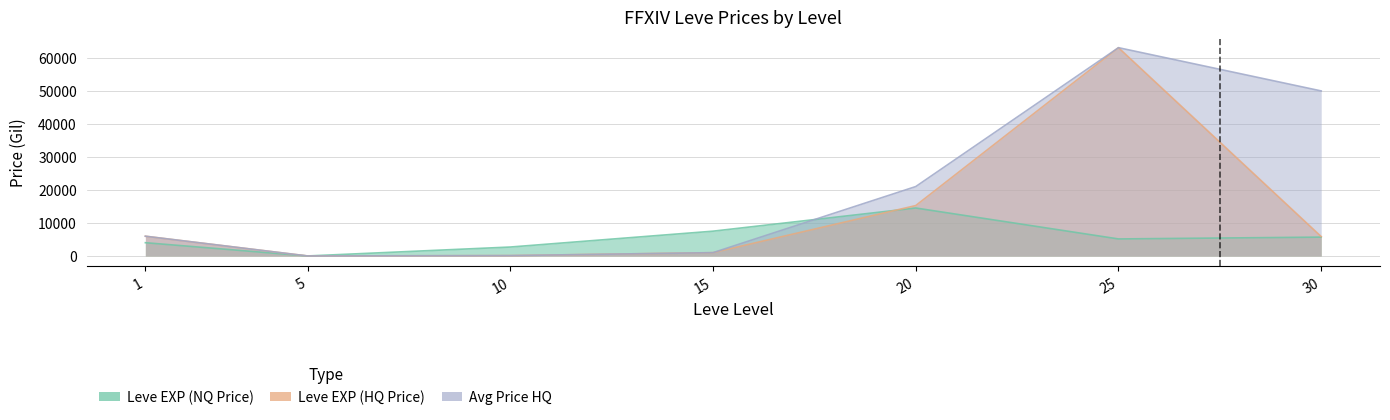

At 5, list the series in order from smallest to largest.

Leve EXP (NQ Price), Leve EXP (HQ Price), Avg Price HQ